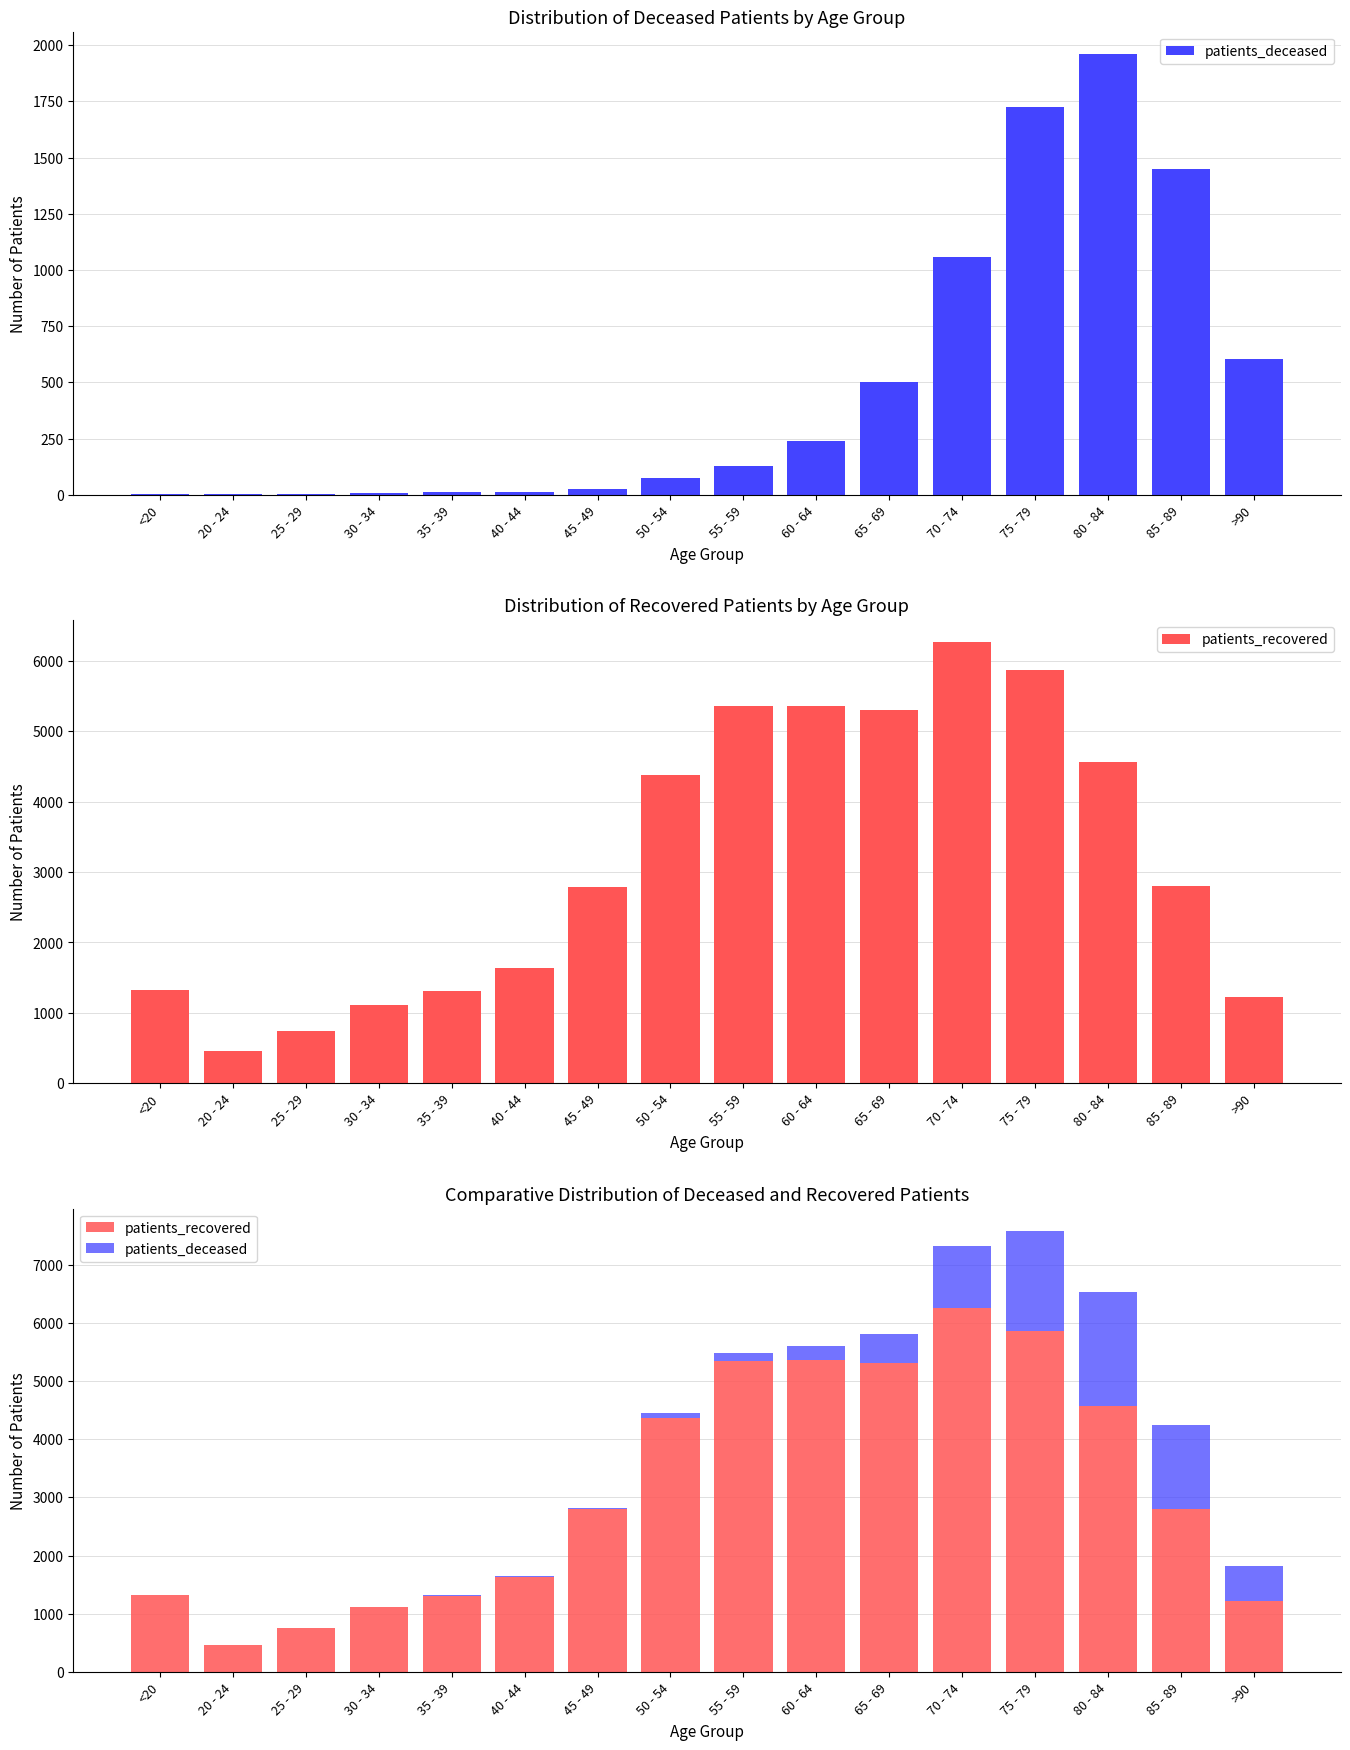

Reading left to right, list all the values displayed in this chart.

patients_deceased: <20=6	20 - 24=3	25 - 29=2	30 - 34=10	35 - 39=11	40 - 44=12	45 - 49=25	50 - 54=75	55 - 59=128	60 - 64=241	65 - 69=504	70 - 74=1057	75 - 79=1724	80 - 84=1961	85 - 89=1448	>90=603
patients_recovered: <20=1322	20 - 24=456	25 - 29=747	30 - 34=1111	35 - 39=1308	40 - 44=1638	45 - 49=2793	50 - 54=4374	55 - 59=5353	60 - 64=5359	65 - 69=5309	70 - 74=6264	75 - 79=5867	80 - 84=4569	85 - 89=2801	>90=1225